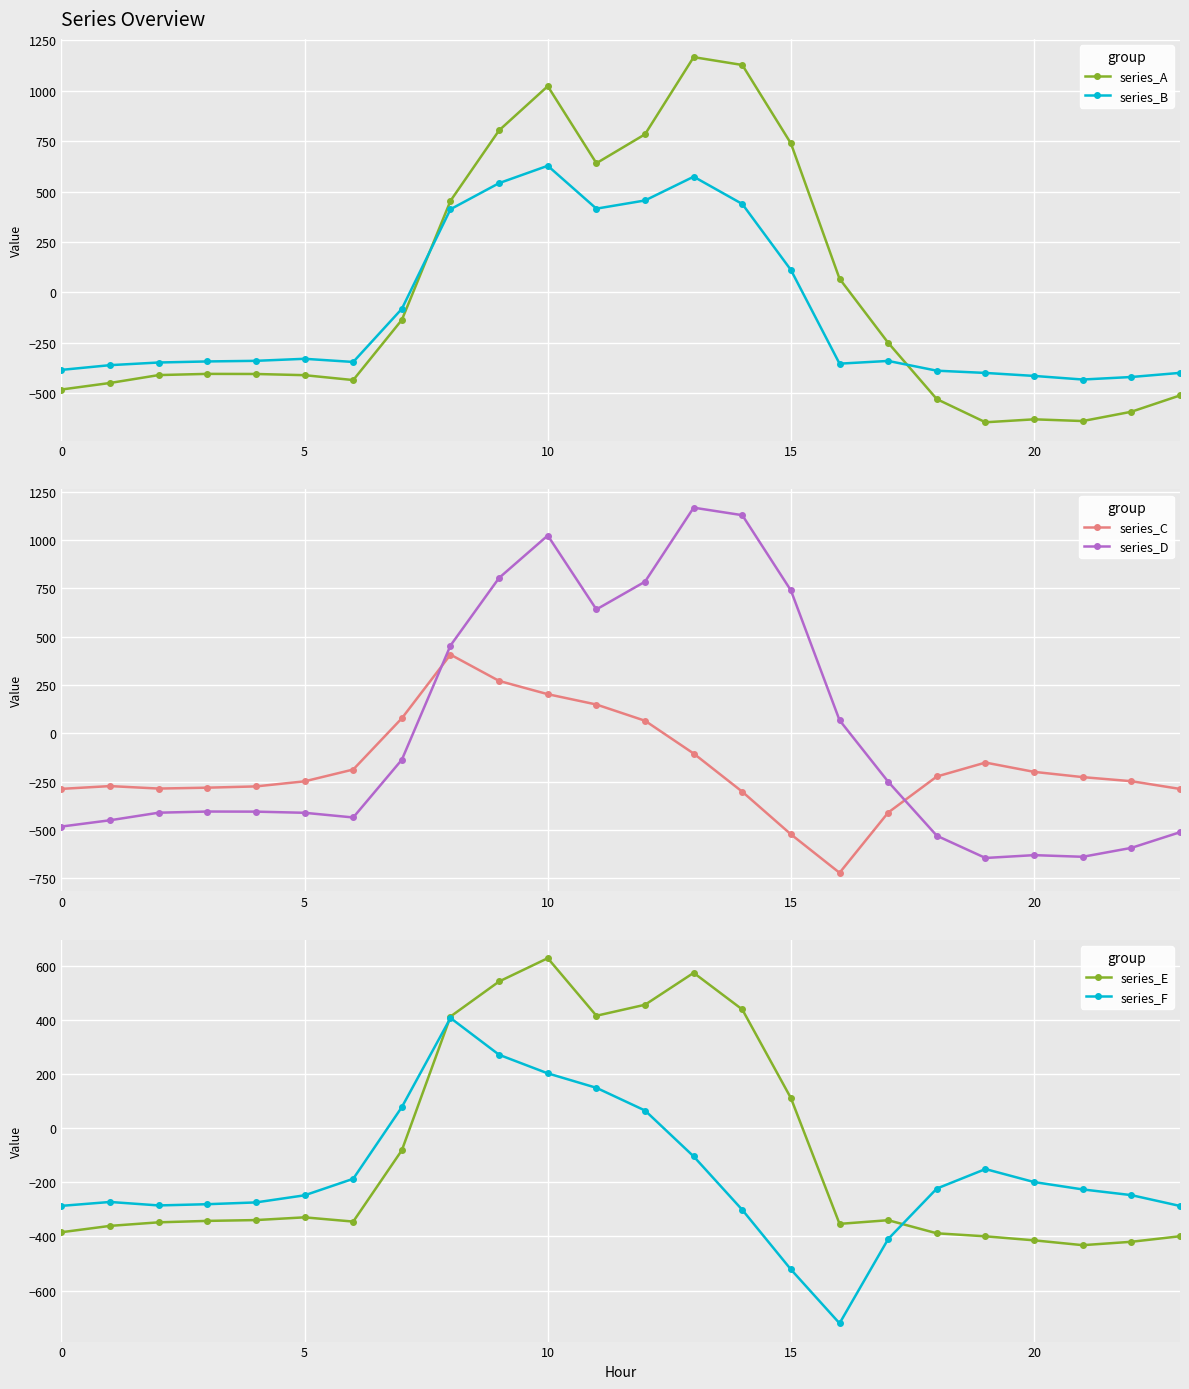

How many intersections are there between series_A and series_B?

2